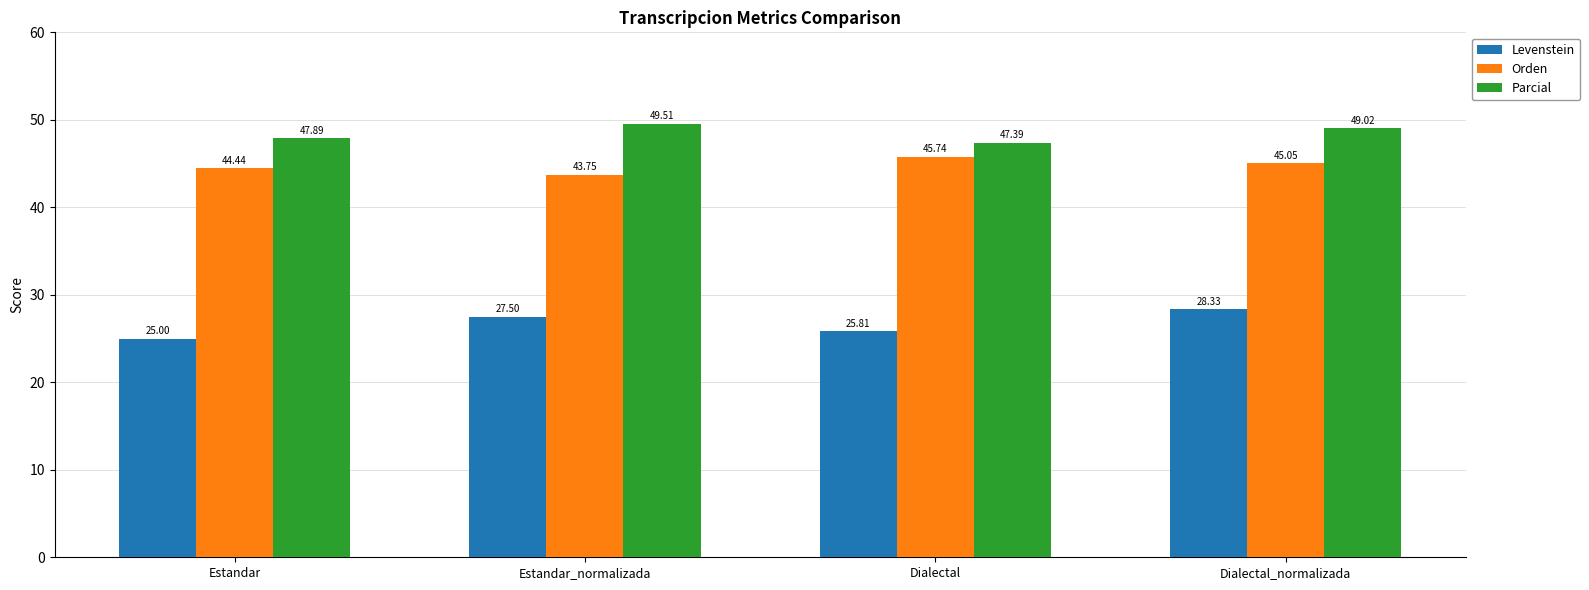

What is the difference between the Orden values at Estandar and Dialectal?

1.3